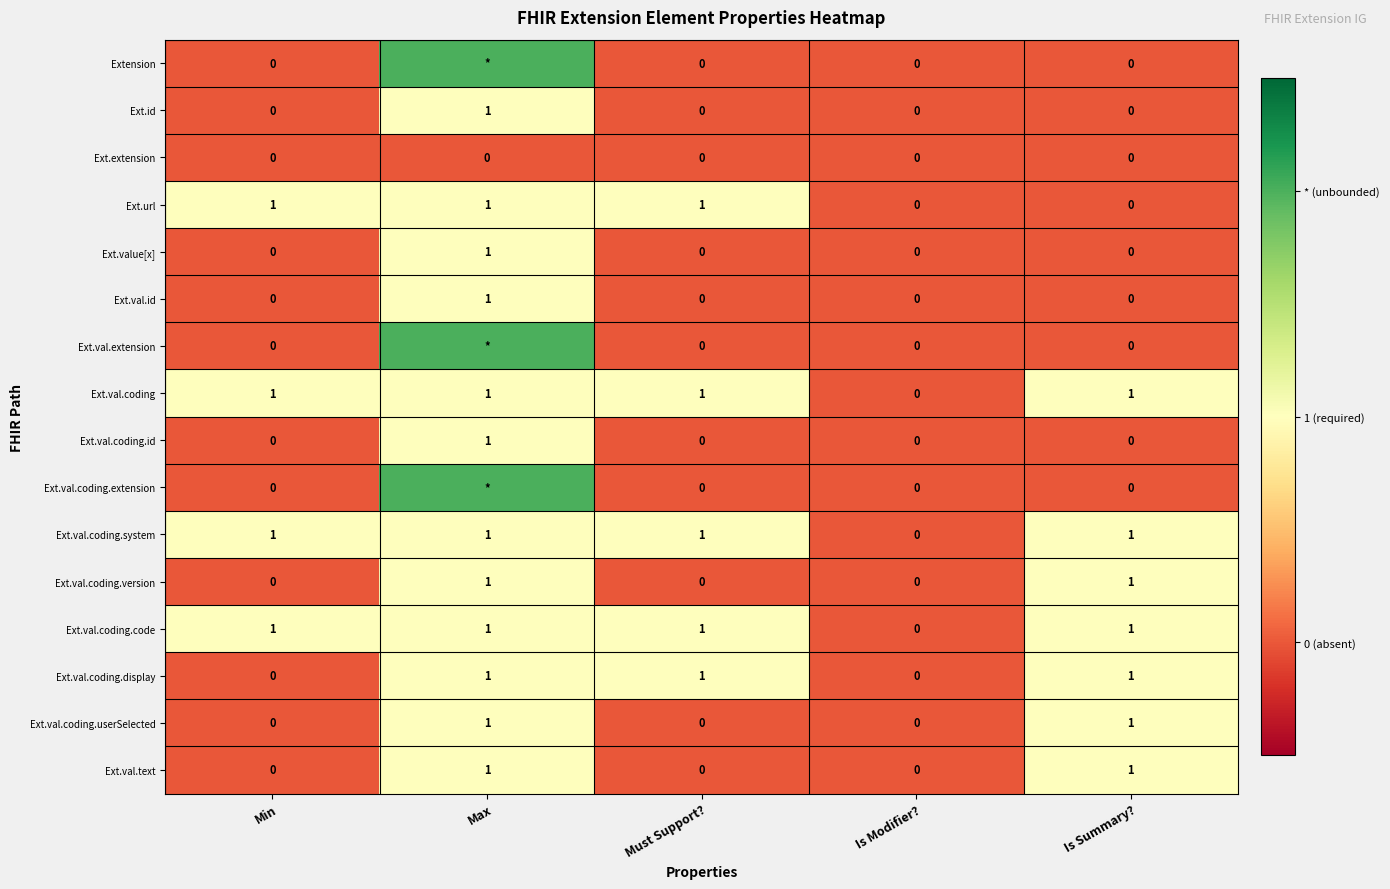

Which has a higher value, Must Support? or Min?

Must Support?